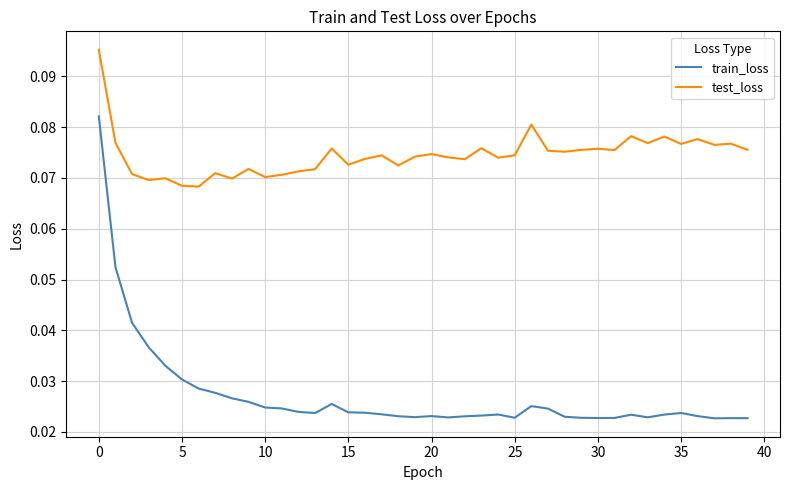

Which series has the largest total across all categories?

test_loss